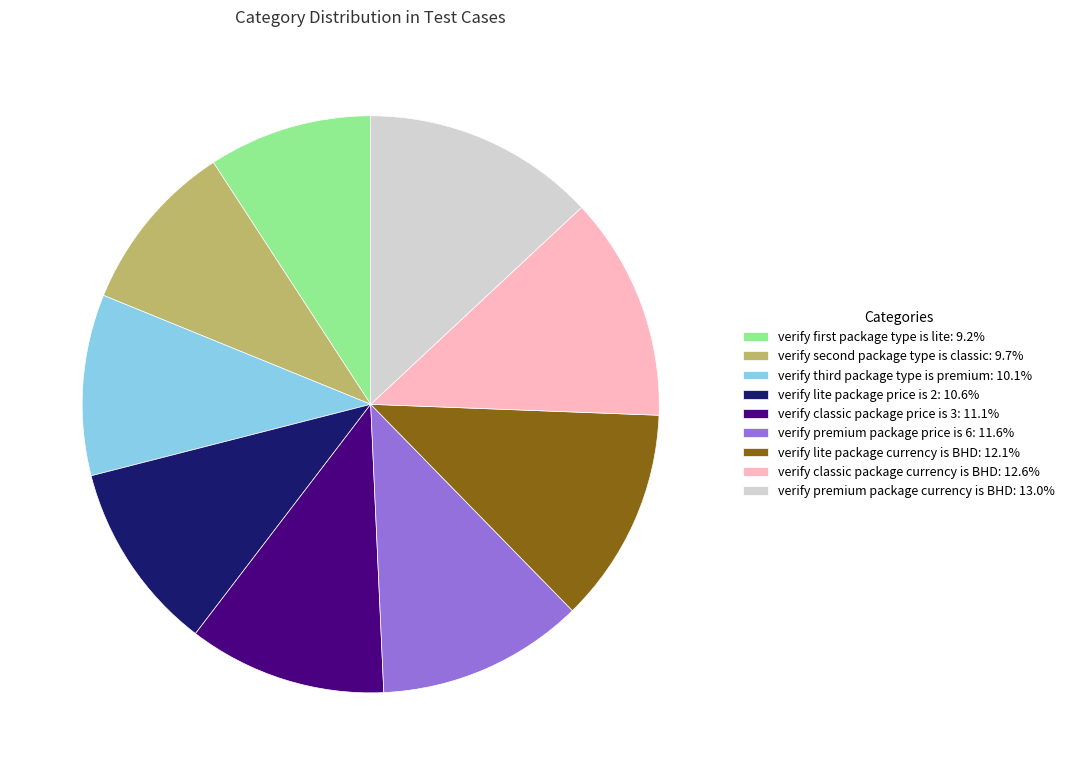

Is there any slice that represents more than half of the pie?

No